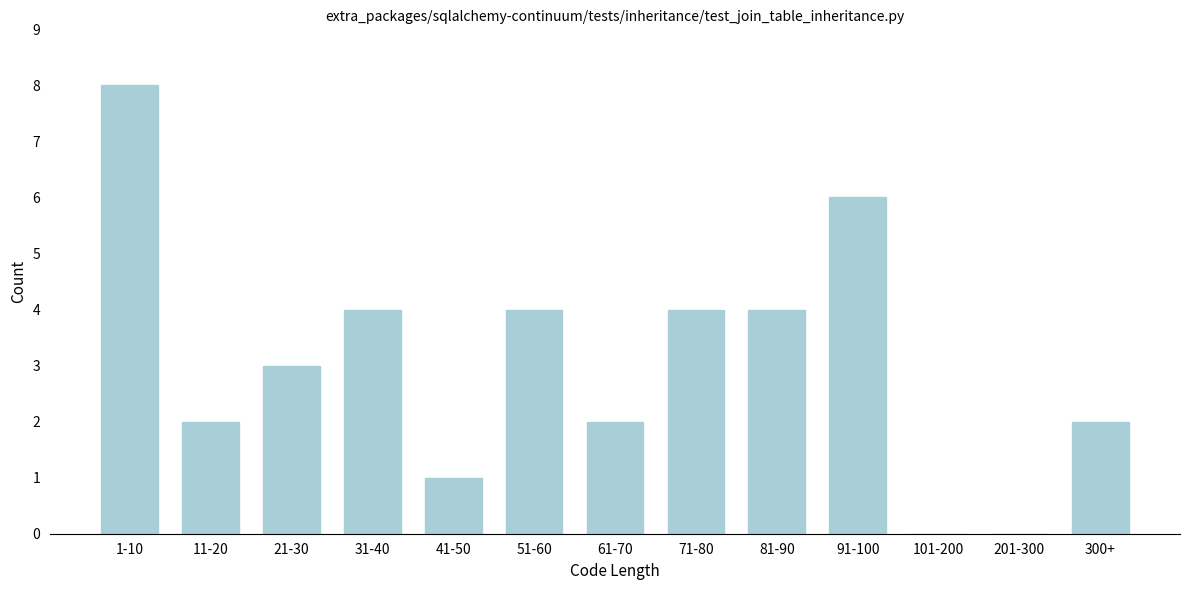

Reading right to left, what are all the values shown in this chart?

300+=2	201-300=0	101-200=0	91-100=6	81-90=4	71-80=4	61-70=2	51-60=4	41-50=1	31-40=4	21-30=3	11-20=2	1-10=8